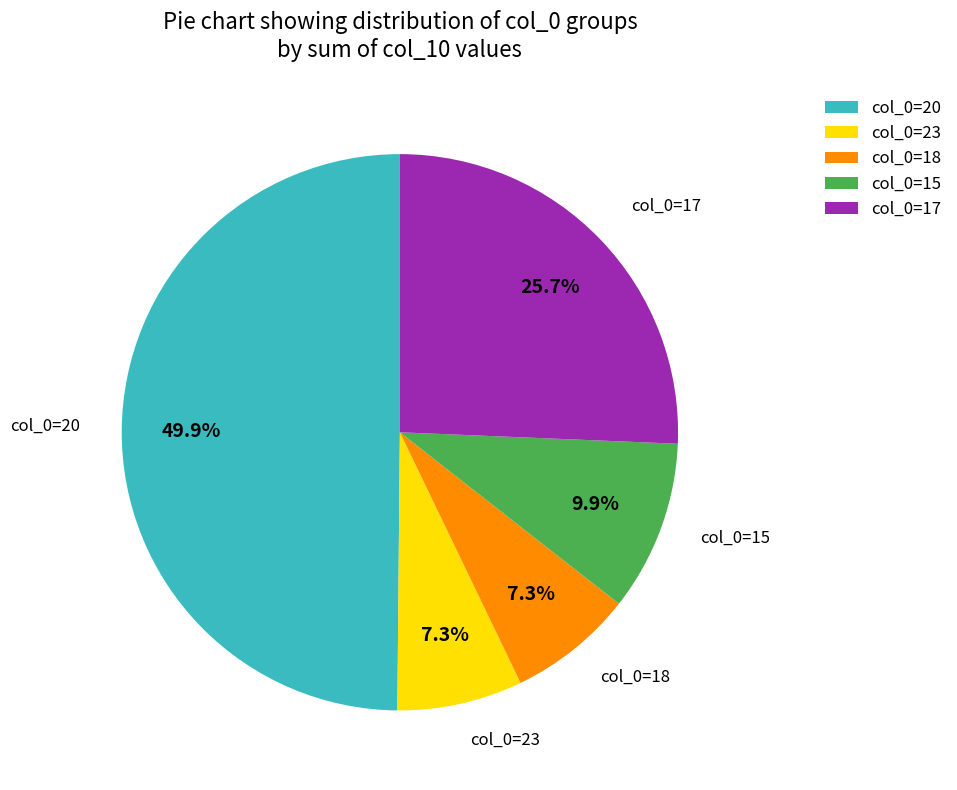

What is the largest slice in the pie chart?

col_0=20